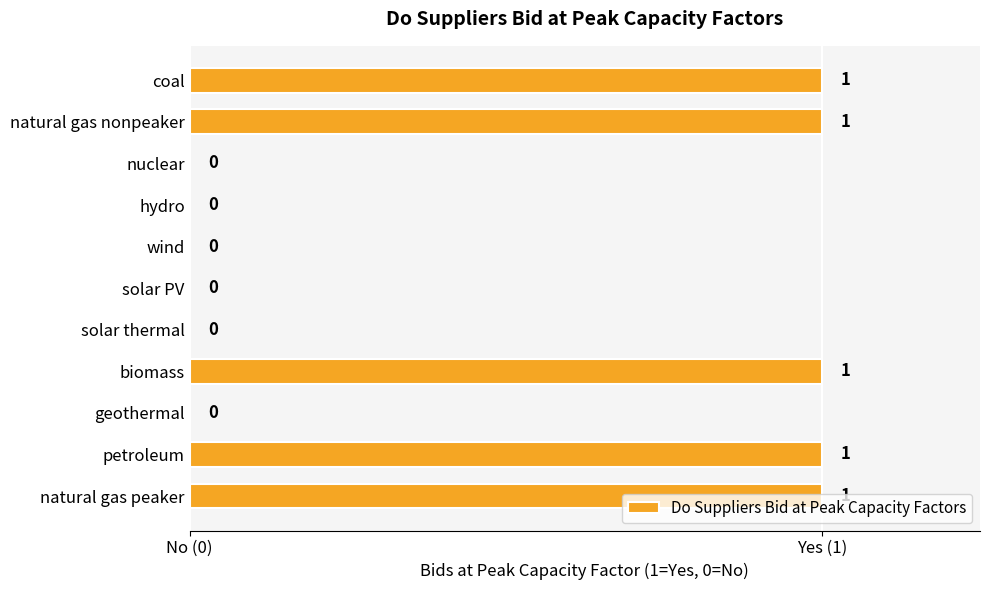

Are the bars horizontal?

Yes